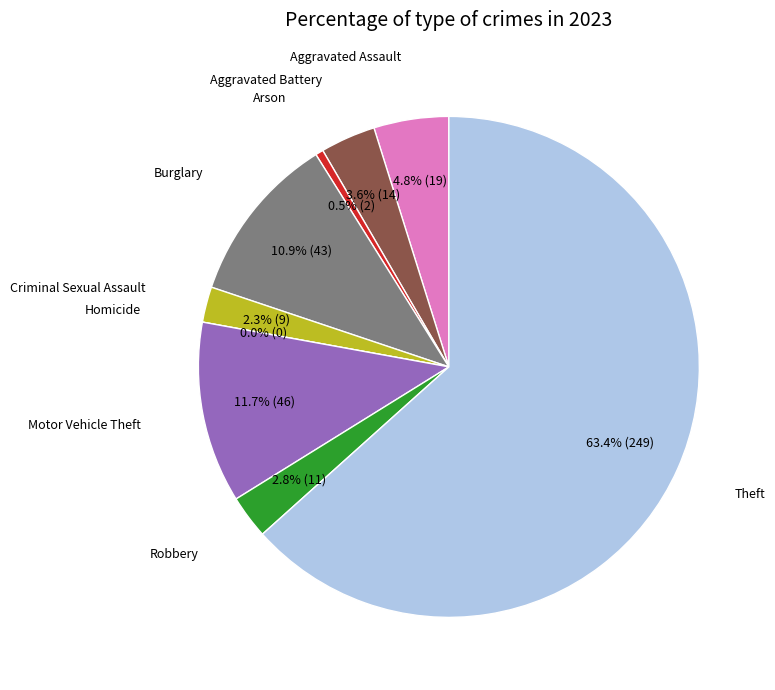

What percentage is the Motor Vehicle Theft slice, to the nearest percent?

12%